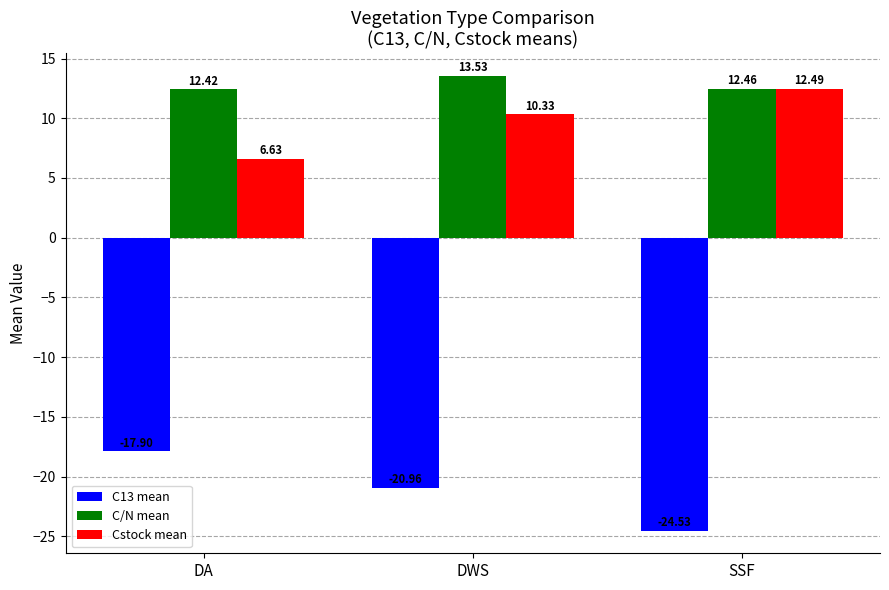

Which series has the largest total across all categories?

C/N mean